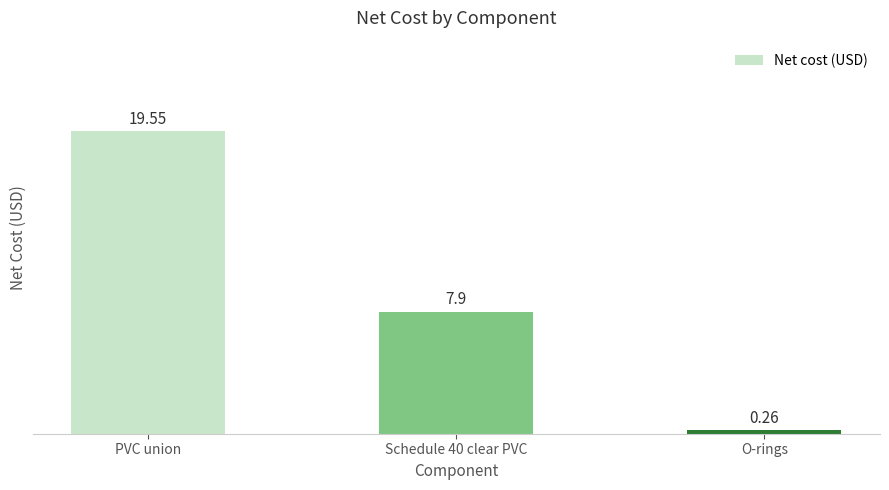

Between Schedule 40 clear PVC and O-rings, which is larger?

Schedule 40 clear PVC